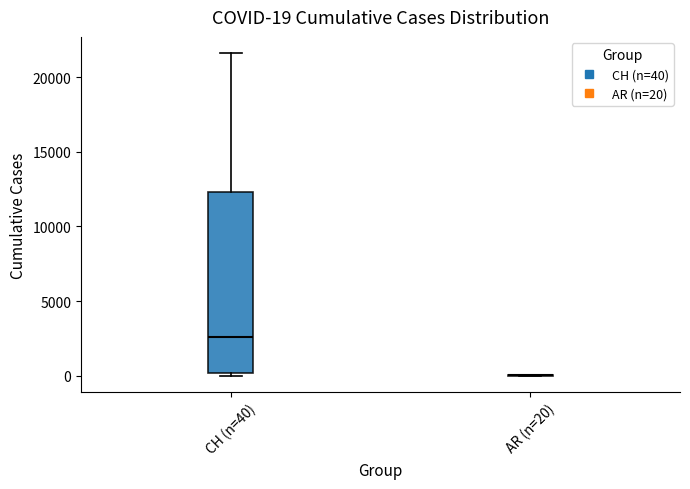

Which box is the tallest, from its lower edge to its upper edge?

CH (n=40)